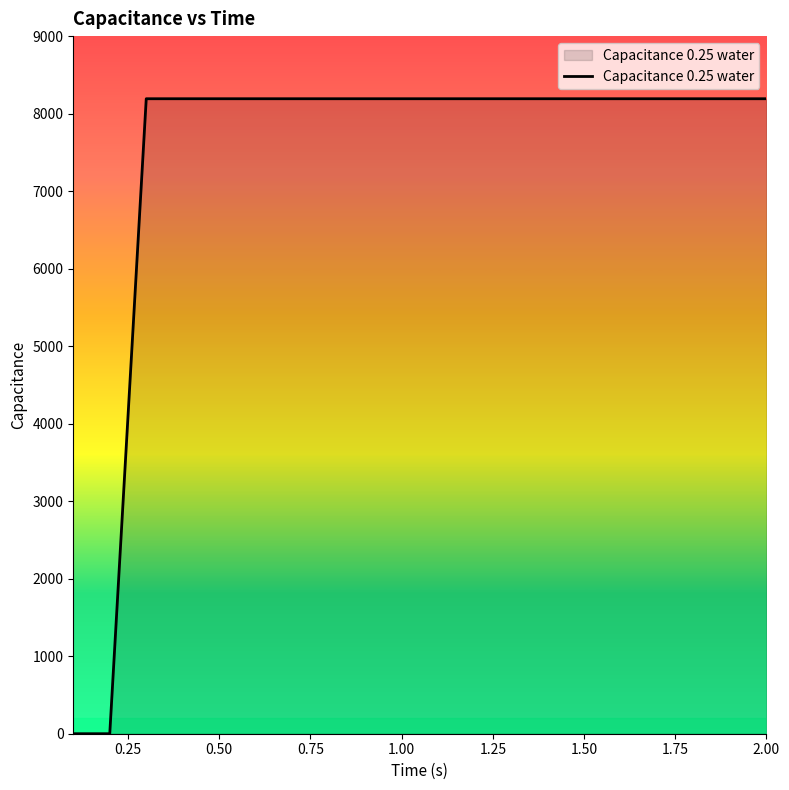

What is the average value?

7373